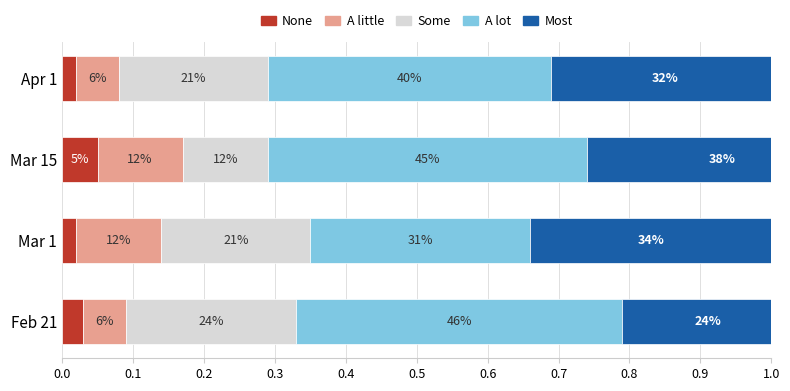

Reading left to right, extract all data points from this chart.

None: 0.0	0.0	0.1	0.0
A little: 0.1	0.1	0.1	0.1
Some: 0.2	0.2	0.1	0.2
A lot: 0.5	0.3	0.5	0.4
Most: 0.2	0.3	0.4	0.3